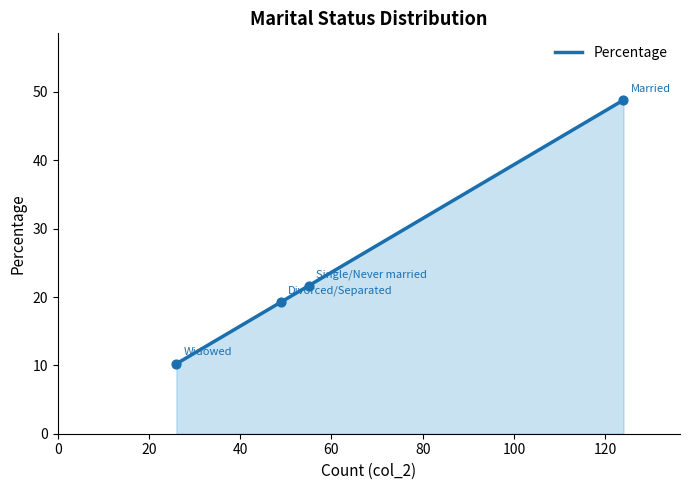

True or false: the data has more than 0 interior local peaks.

False